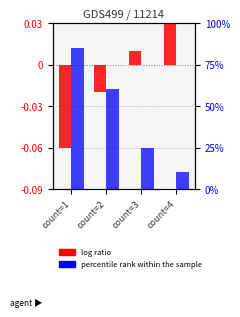

At which category does the chart reach its minimum across all series?

count=1